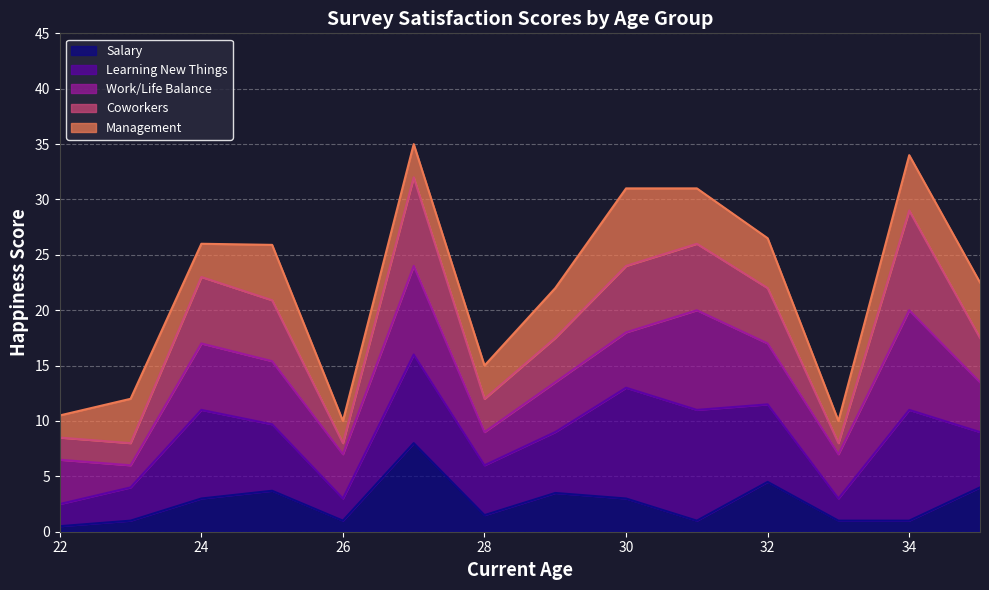

Does the chart display data point markers on the line(s)?

No